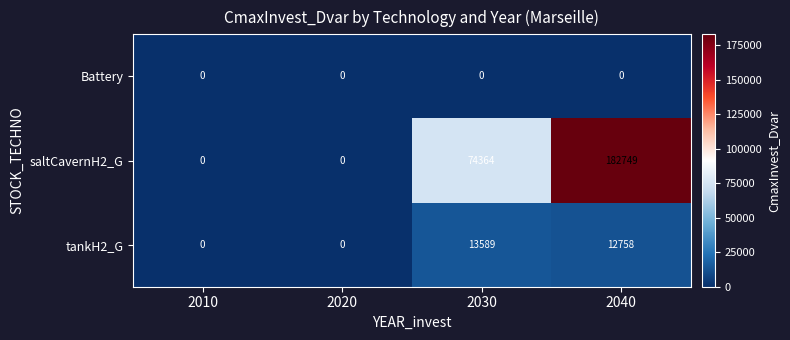

Reading left to right, extract all data points from this chart.

Battery: 0	0	0	0
saltCavernH2_G: 0	0	74364	182749
tankH2_G: 0	0	13589	12758